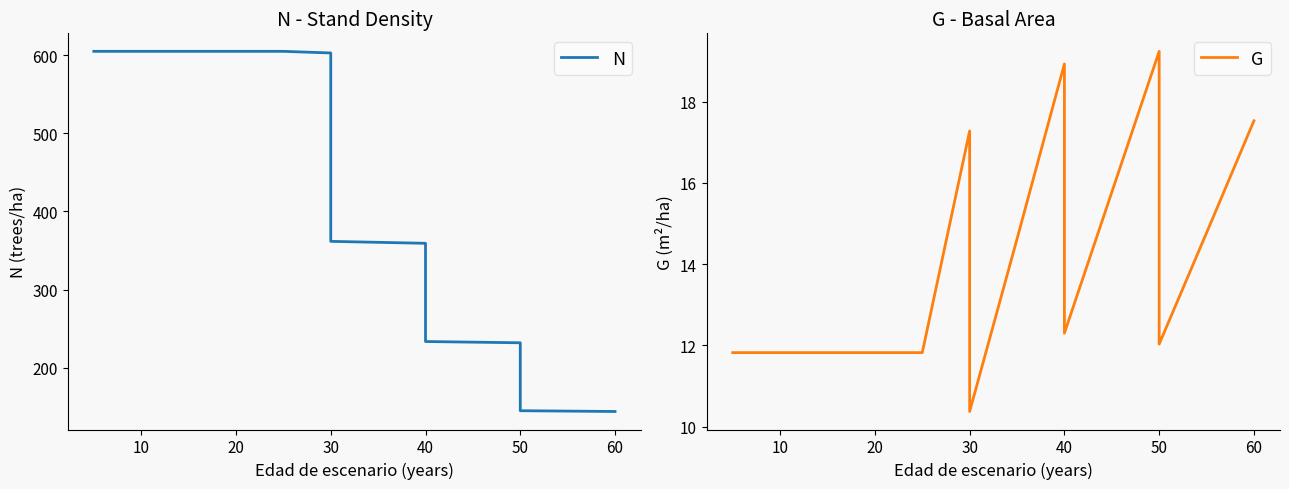

Does the chart have visible grid lines?

No